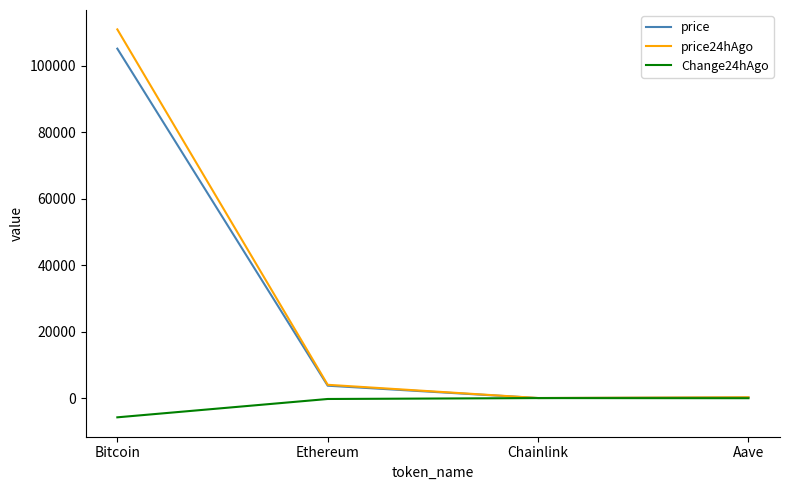

At which category is the sum across all series the highest?

Bitcoin